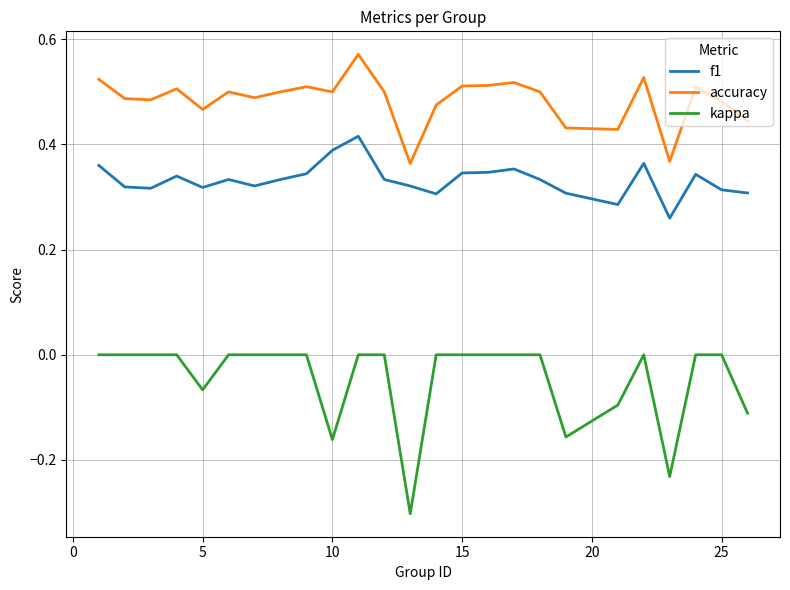

Which series has the largest range (max minus min)?

kappa